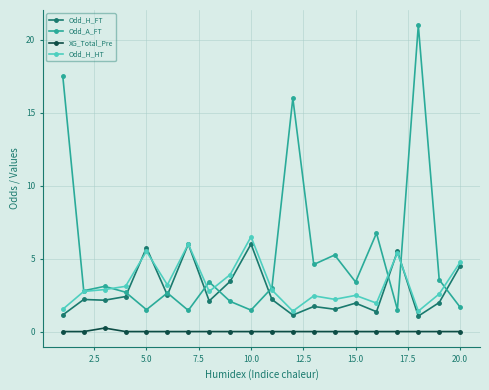

Which series has the largest range (max minus min)?

Odd_A_FT